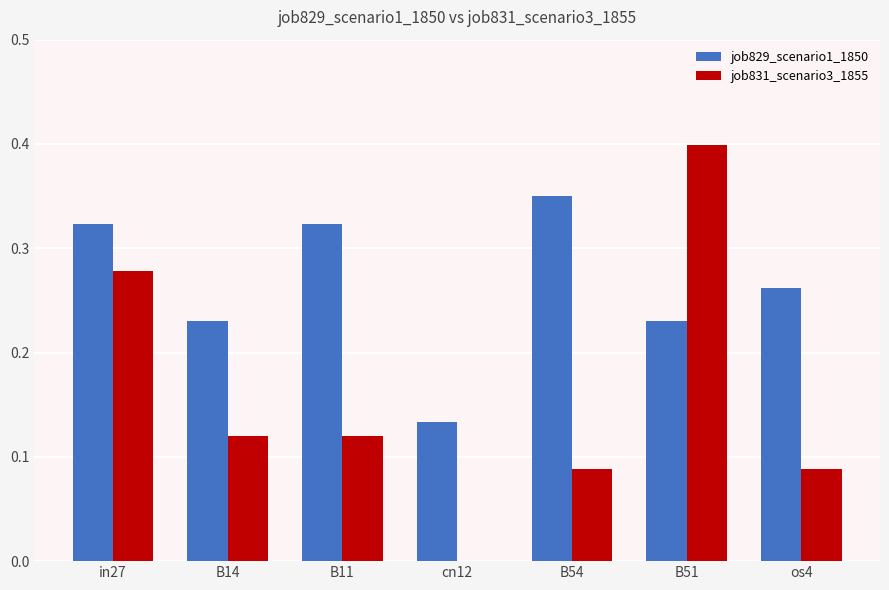

Is the value of job831_scenario3_1855 at cn12 greater than the value of job829_scenario1_1850 at in27?

No